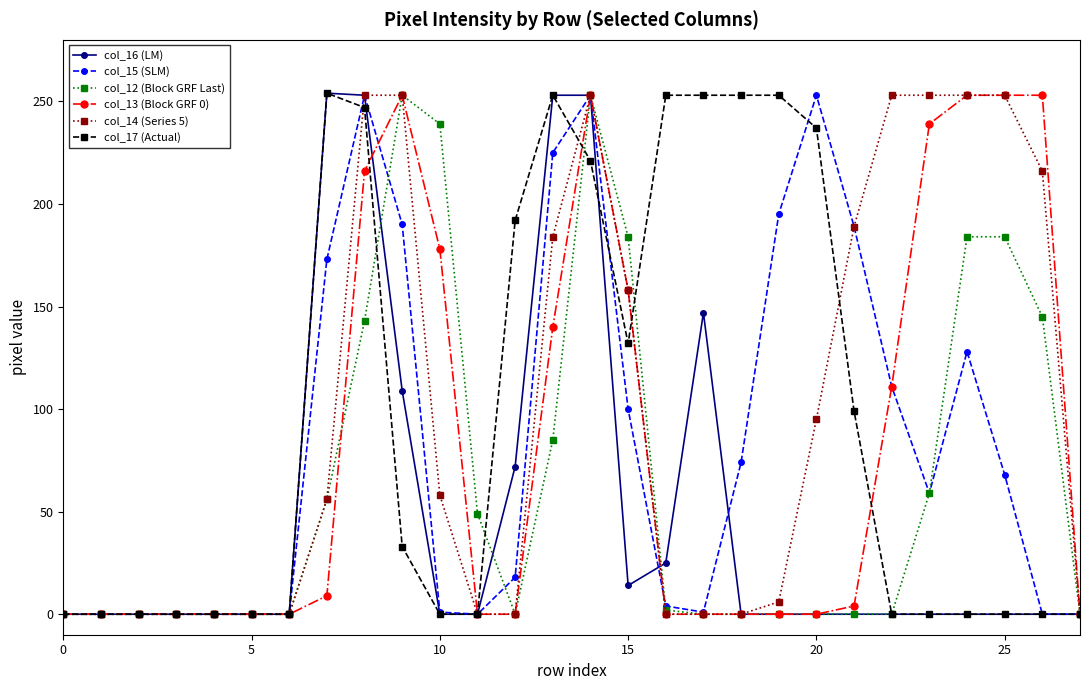

What is the maximum value shown in the chart?

254